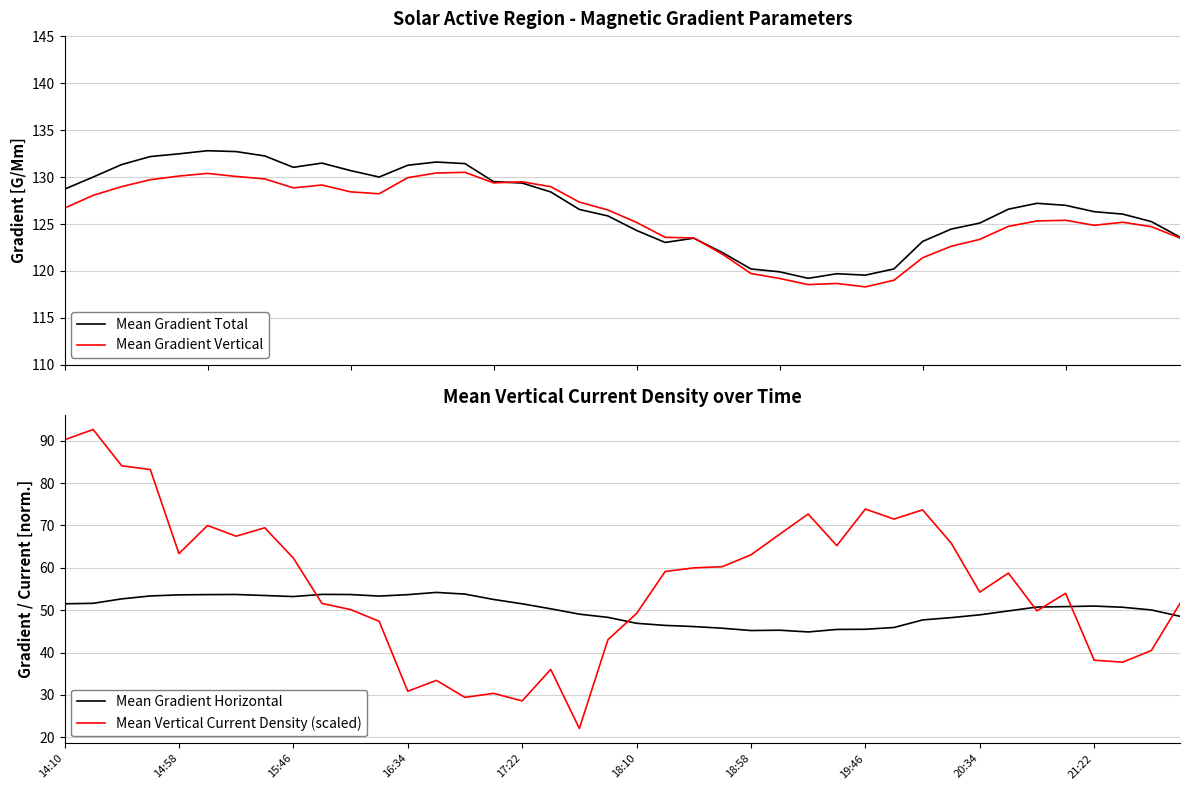

After their last crossing, which series has the higher values: Mean Vertical Current Density (scaled) or Mean Gradient Horizontal?

Mean Vertical Current Density (scaled)